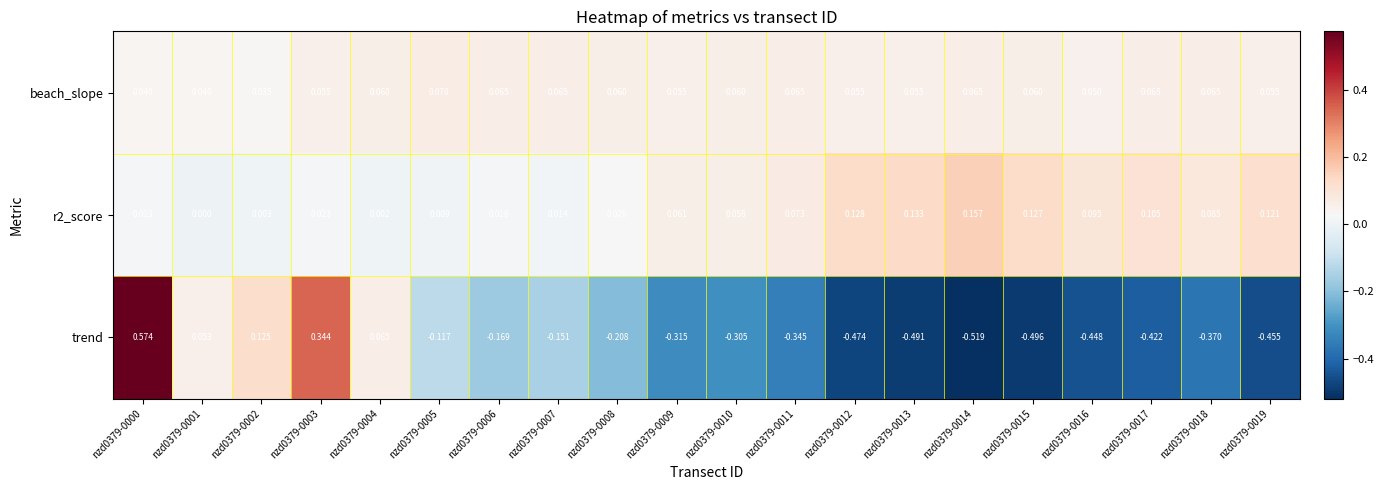

Rank the series at nzd0379-0017 from highest to lowest value.

r2_score, beach_slope, trend